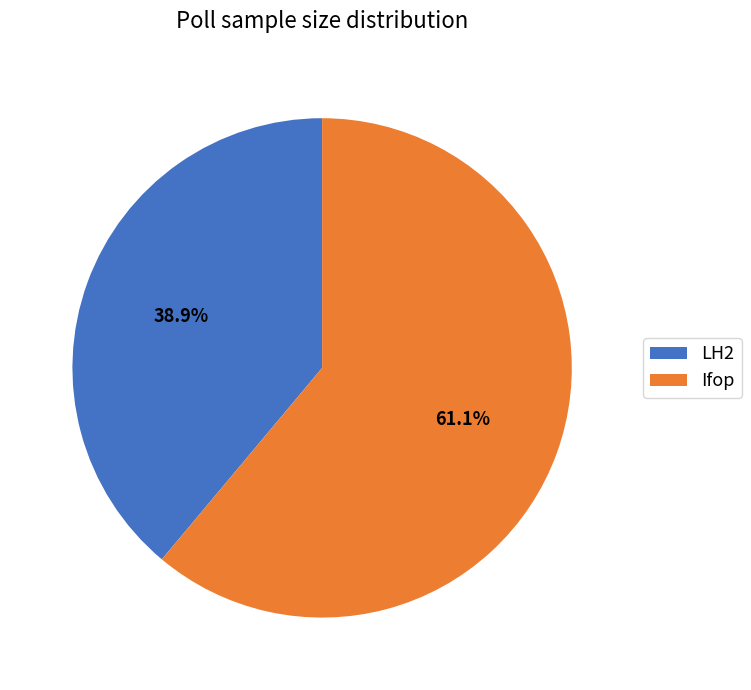

What percentage is the Ifop slice, to the nearest percent?

61%